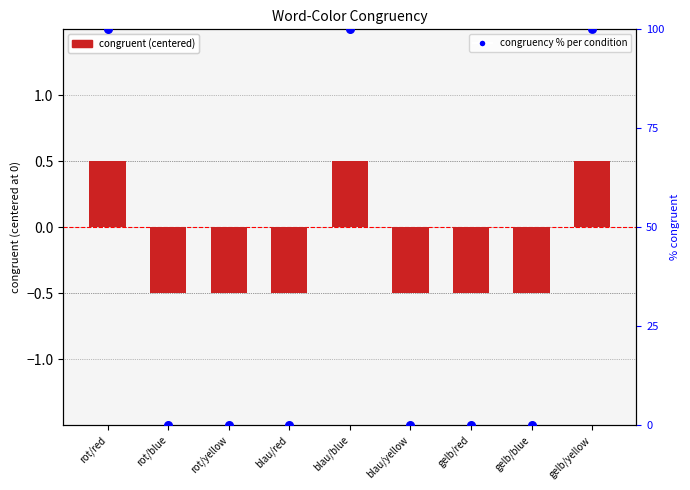

Which series contains the lowest Y value?

congruent (centered)